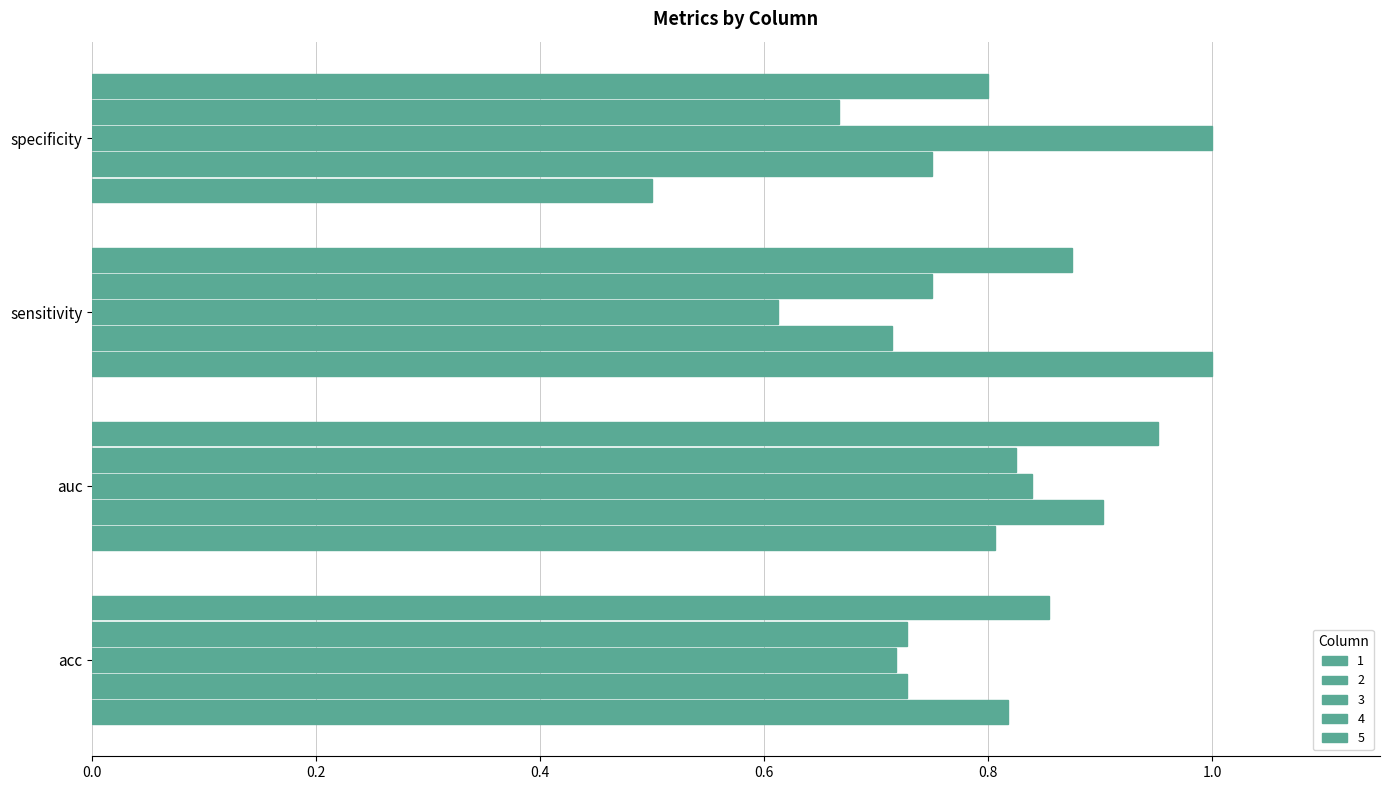

Count the number of data series in this chart.

5